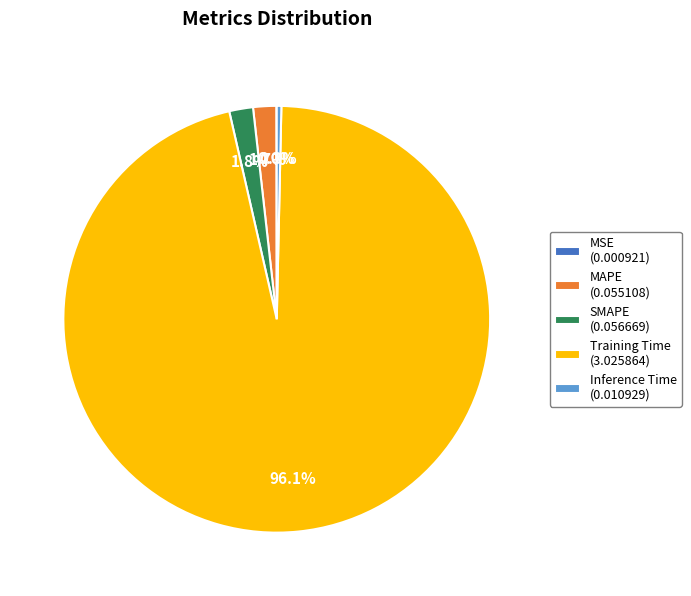

To the nearest percent, what is the average slice percentage?

20%